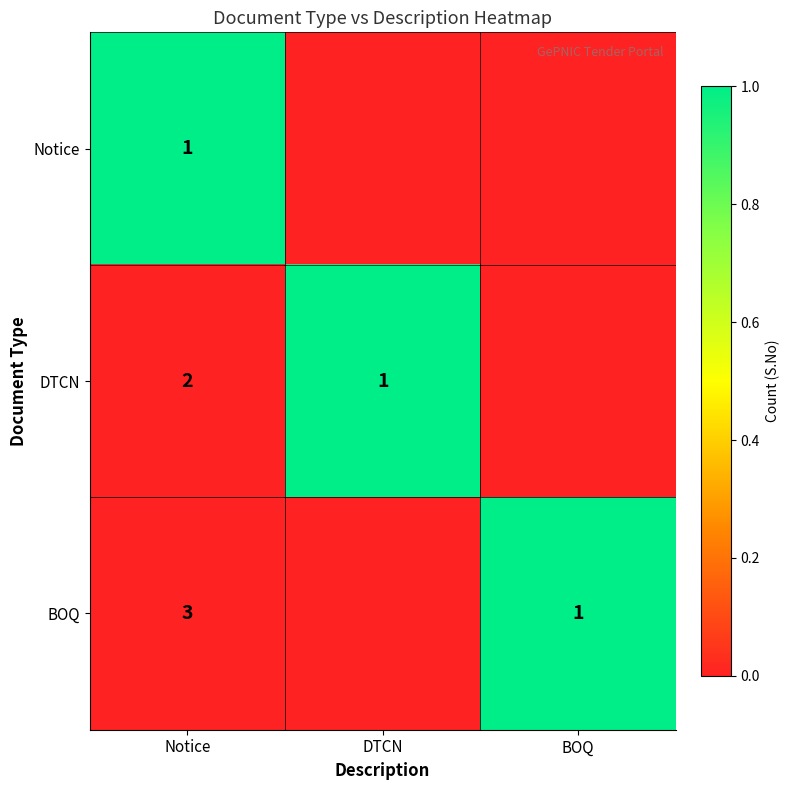

What is the sum of the BOQ values at Notice and BOQ?

4